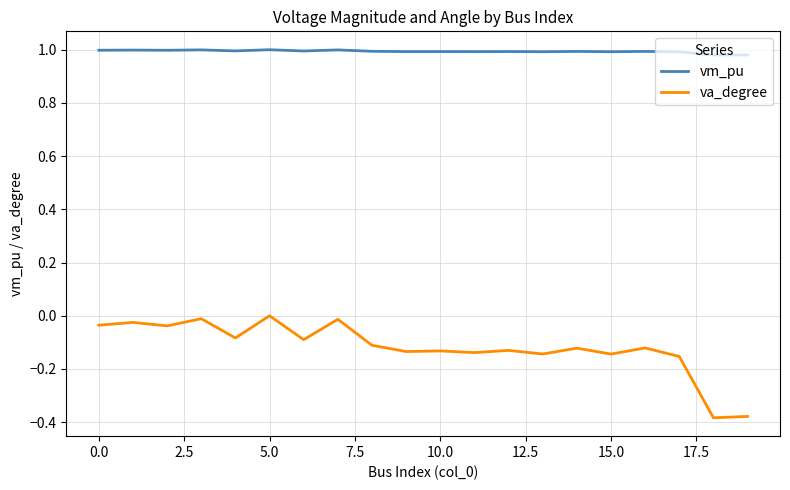

At how many categories does at least one series exceed 0?

20